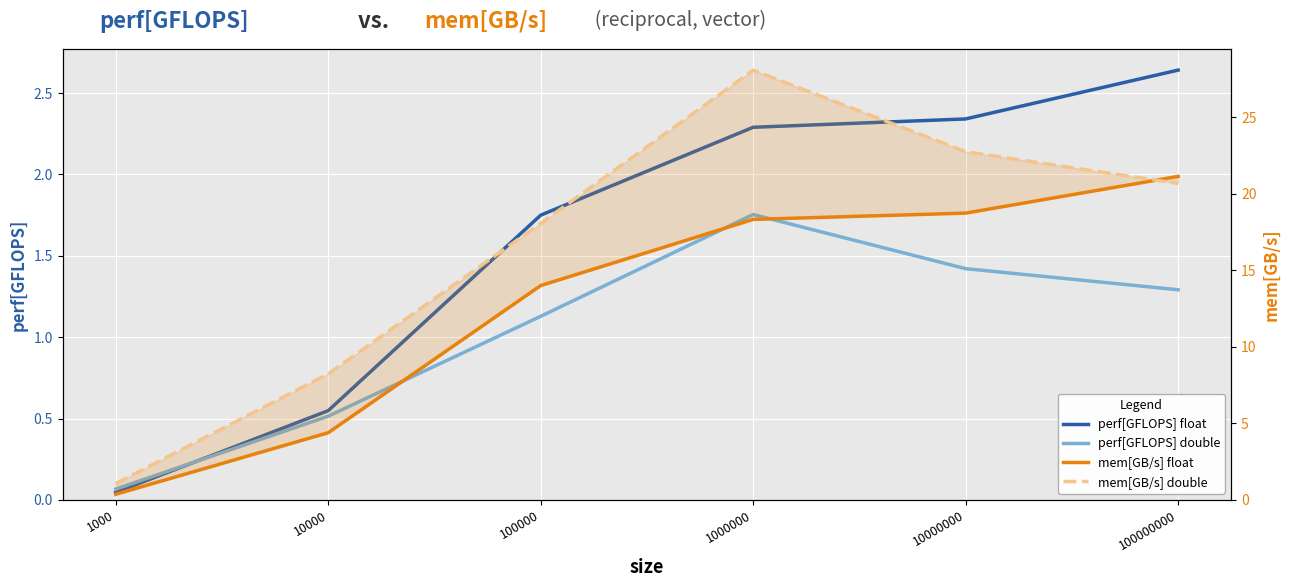

What is the greatest value displayed?

28.1